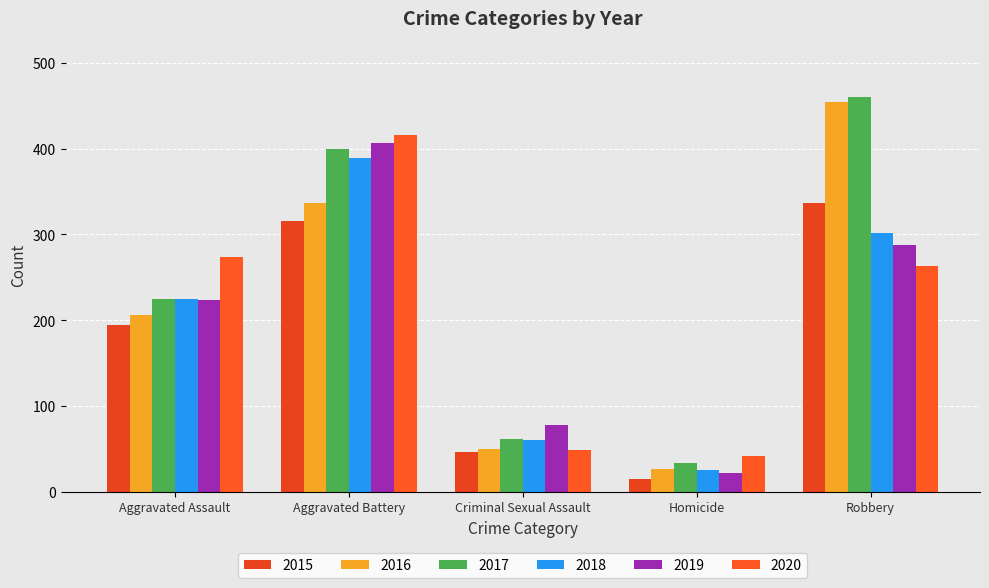

Is it true that 2019 equals 91 at Robbery?

False